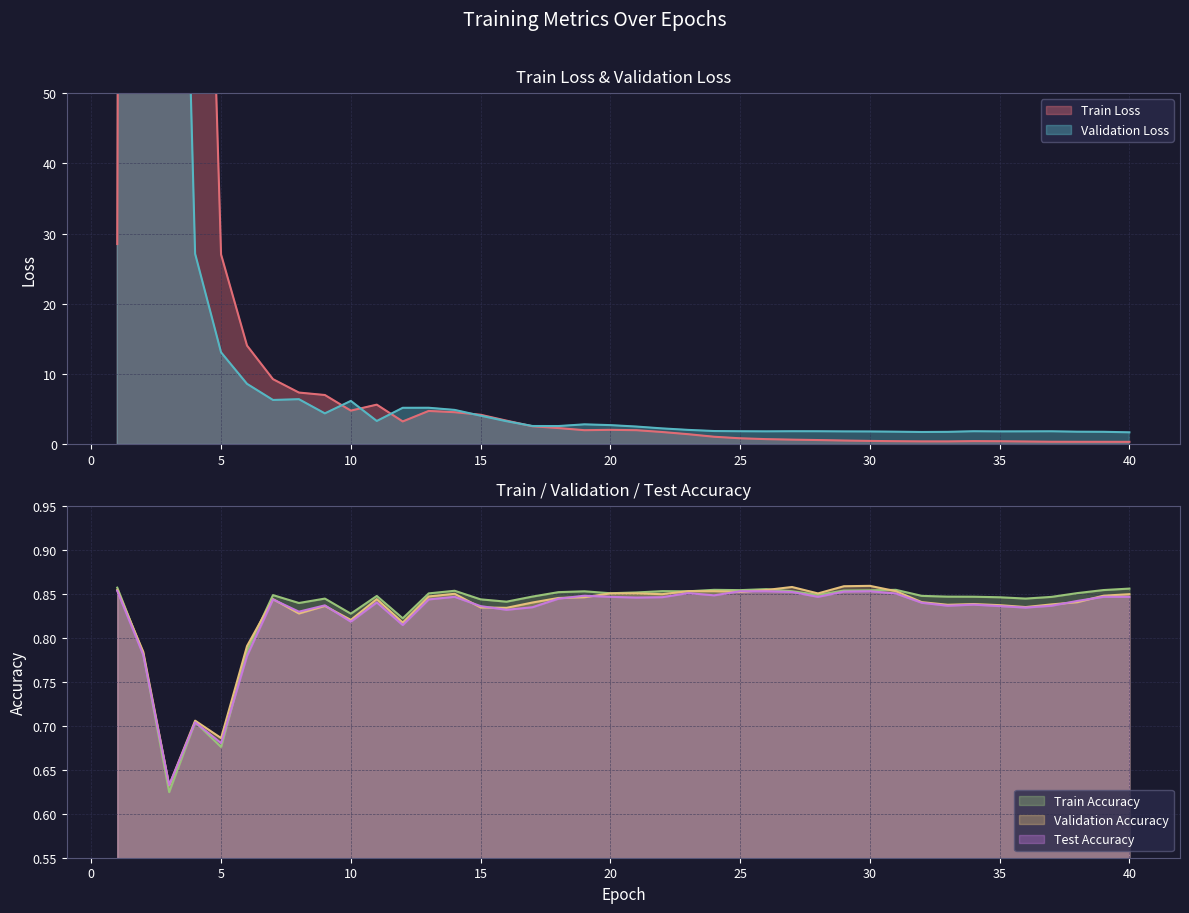

Reading left to right, what are all the values shown in this chart?

Train Loss: 28.5	1223.5	67.8	150.3	27.0	14.1	9.3	7.4	7.0	4.8	5.7	3.3	4.8	4.6	4.2	3.4	2.6	2.3	2.0	2.1	2.0	1.8	1.5	1.1	0.9	0.8	0.7	0.6	0.6	0.5	0.5	0.4	0.4	0.5	0.5	0.4	0.4	0.4	0.4	0.4
Validation Loss: 1211.2	67.1	164.9	27.1	13.1	8.6	6.3	6.4	4.4	6.2	3.3	5.2	5.2	4.9	4.1	3.3	2.6	2.6	2.9	2.8	2.6	2.3	2.1	1.9	1.9	1.9	1.9	1.9	1.9	1.9	1.8	1.8	1.8	1.9	1.9	1.9	1.9	1.8	1.8	1.7
Train Accuracy: 0.9	0.8	0.6	0.7	0.7	0.8	0.8	0.8	0.8	0.8	0.8	0.8	0.9	0.9	0.8	0.8	0.8	0.9	0.9	0.9	0.9	0.9	0.9	0.9	0.9	0.9	0.9	0.8	0.9	0.9	0.9	0.8	0.8	0.8	0.8	0.8	0.8	0.9	0.9	0.9
Validation Accuracy: 0.9	0.8	0.6	0.7	0.7	0.8	0.8	0.8	0.8	0.8	0.8	0.8	0.8	0.9	0.8	0.8	0.8	0.8	0.8	0.9	0.9	0.8	0.9	0.9	0.9	0.9	0.9	0.9	0.9	0.9	0.9	0.8	0.8	0.8	0.8	0.8	0.8	0.8	0.8	0.8
Test Accuracy: 0.9	0.8	0.6	0.7	0.7	0.8	0.8	0.8	0.8	0.8	0.8	0.8	0.8	0.8	0.8	0.8	0.8	0.8	0.8	0.8	0.8	0.8	0.9	0.8	0.9	0.9	0.9	0.8	0.9	0.9	0.9	0.8	0.8	0.8	0.8	0.8	0.8	0.8	0.8	0.8